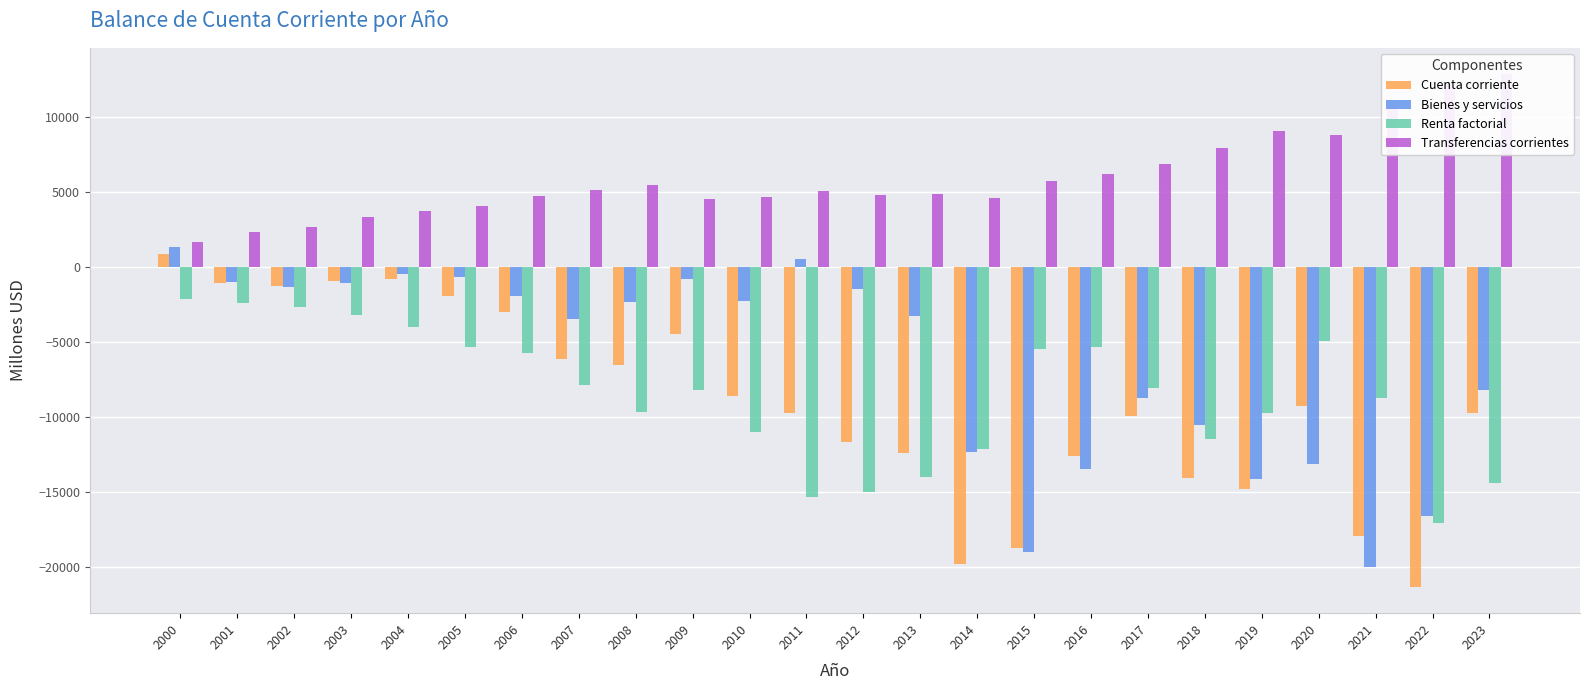

What is the value of the Renta factorial bar at the 8th from the left?

-7861.0